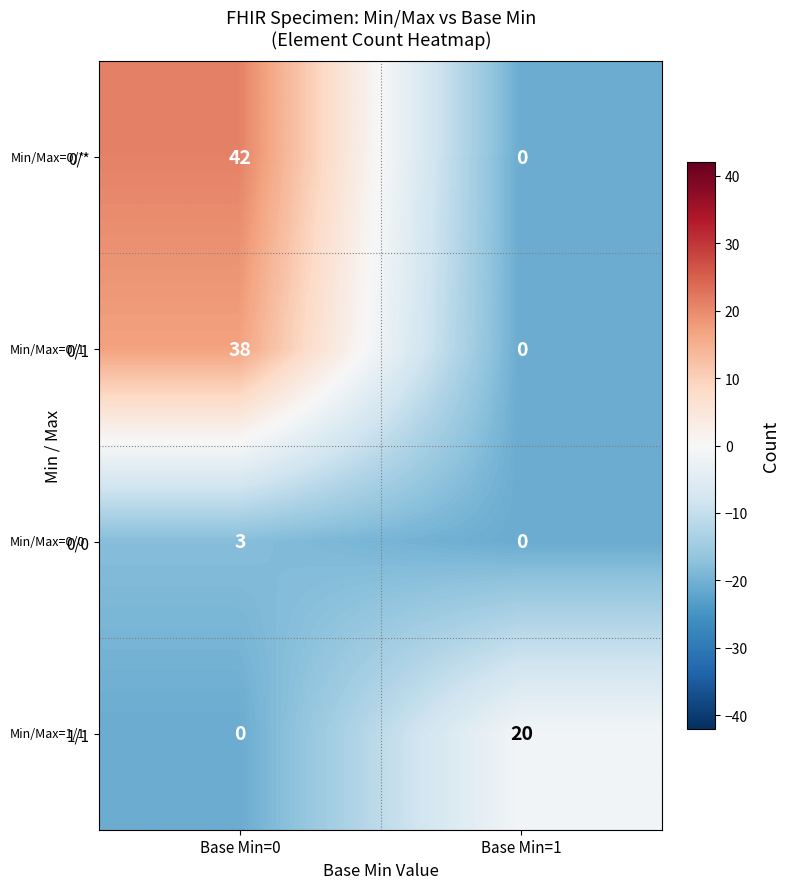

Reading left to right, list all the values displayed in this chart.

0/*: 42	0
0/1: 38	0
0/0: 3	0
1/1: 0	20